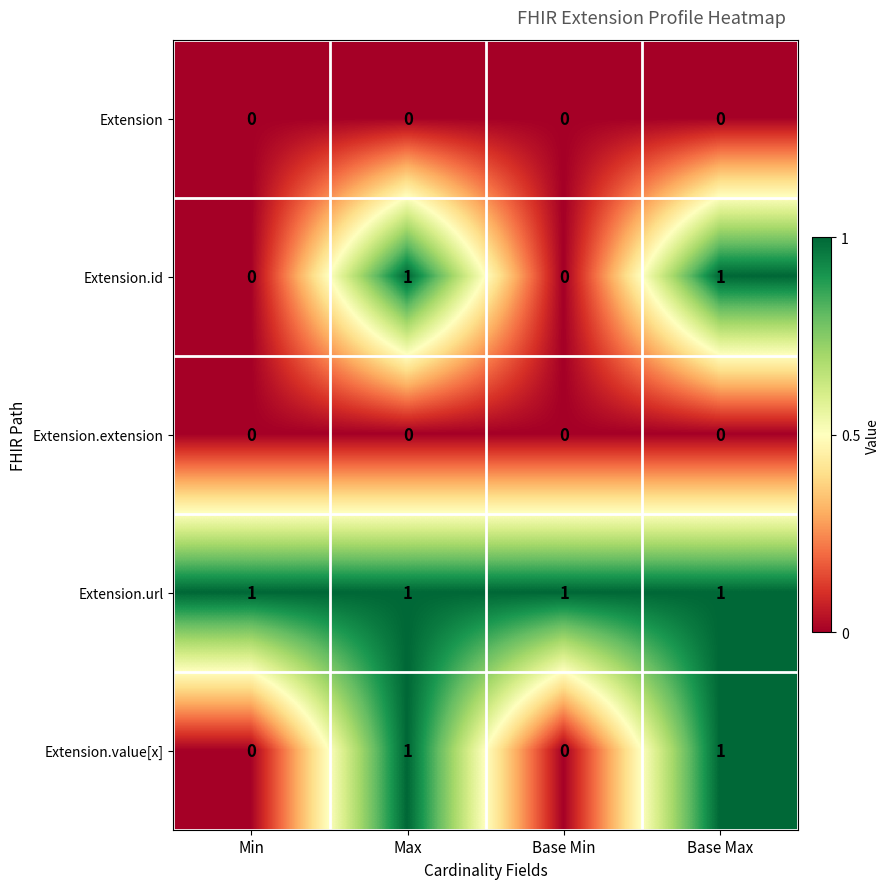

What is the total value across all series at Base Min?

1